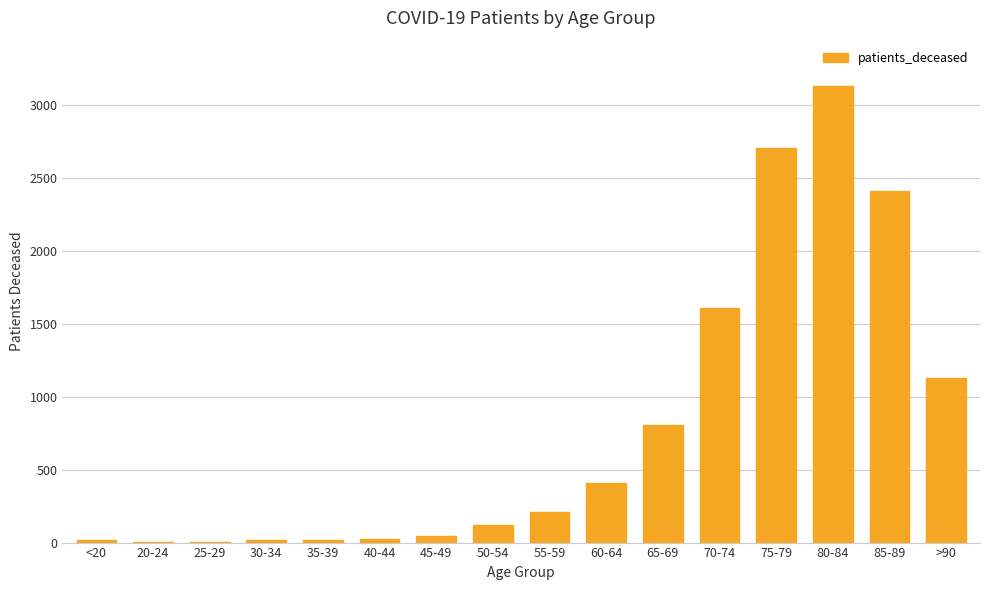

Which has a higher value, 75-79 or 70-74?

75-79